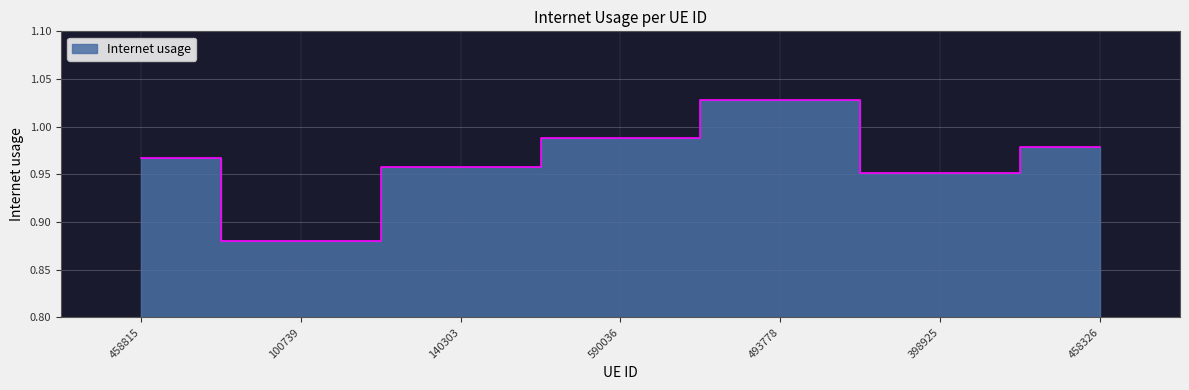

What is the difference between the maximum and second lowest values?

0.1